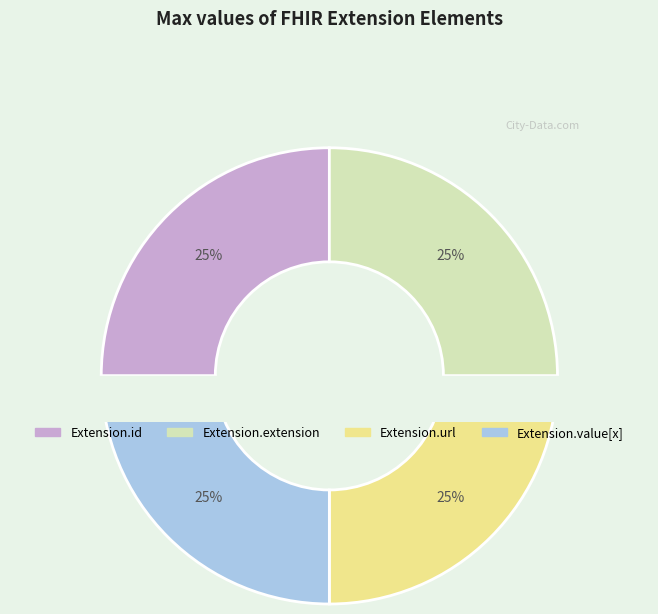

Between Extension.url and Extension.id, which is larger?

Extension.url